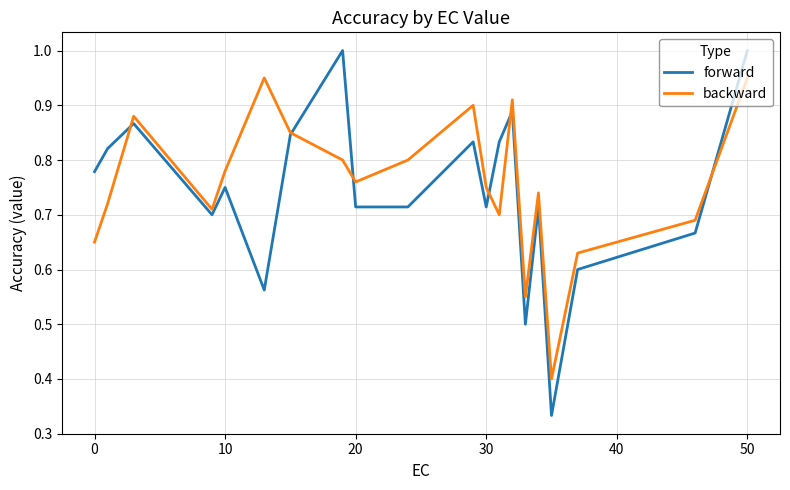

Which series has the widest spread of values?

forward